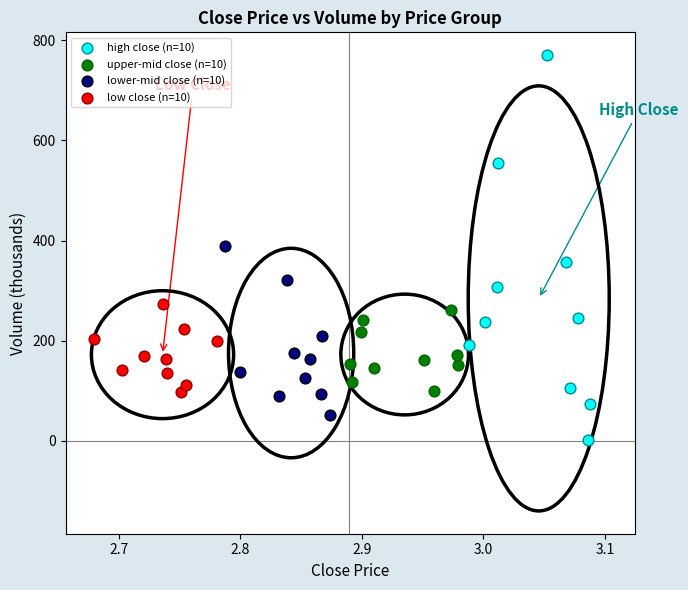

Which series reaches the maximum Y coordinate?

high close (n=10)